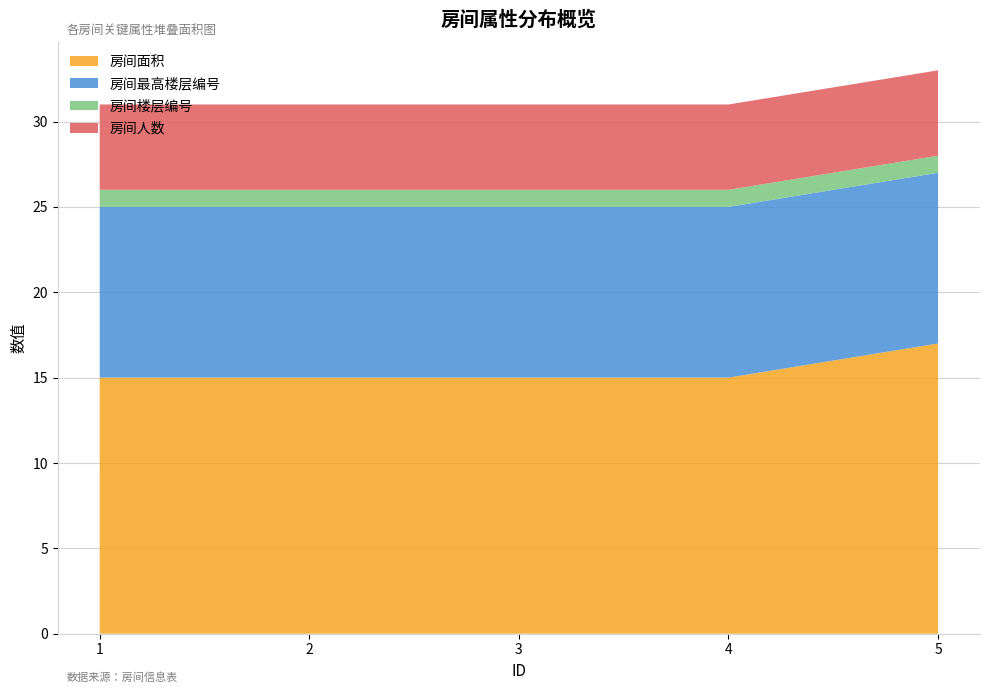

Reading left to right, what are all the values shown in this chart?

房间面积: 15	15	15	15	17
房间最高楼层编号: 10	10	10	10	10
房间楼层编号: 1	1	1	1	1
房间人数: 5	5	5	5	5